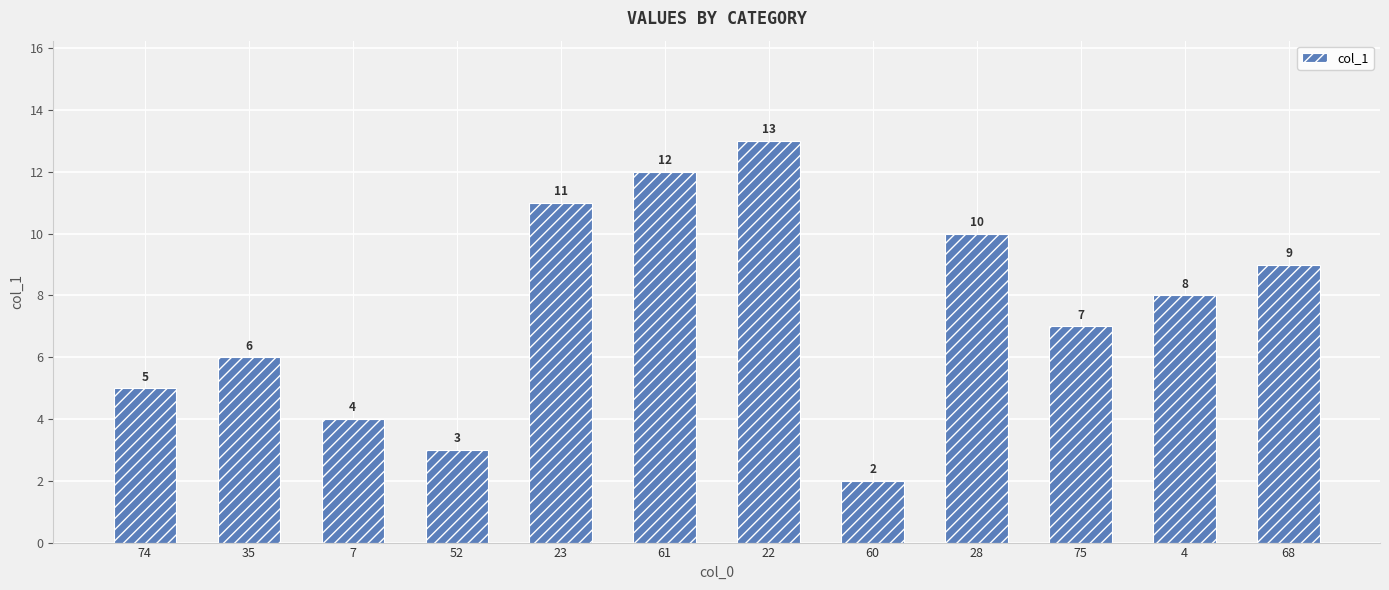

How many values are below 8?

6